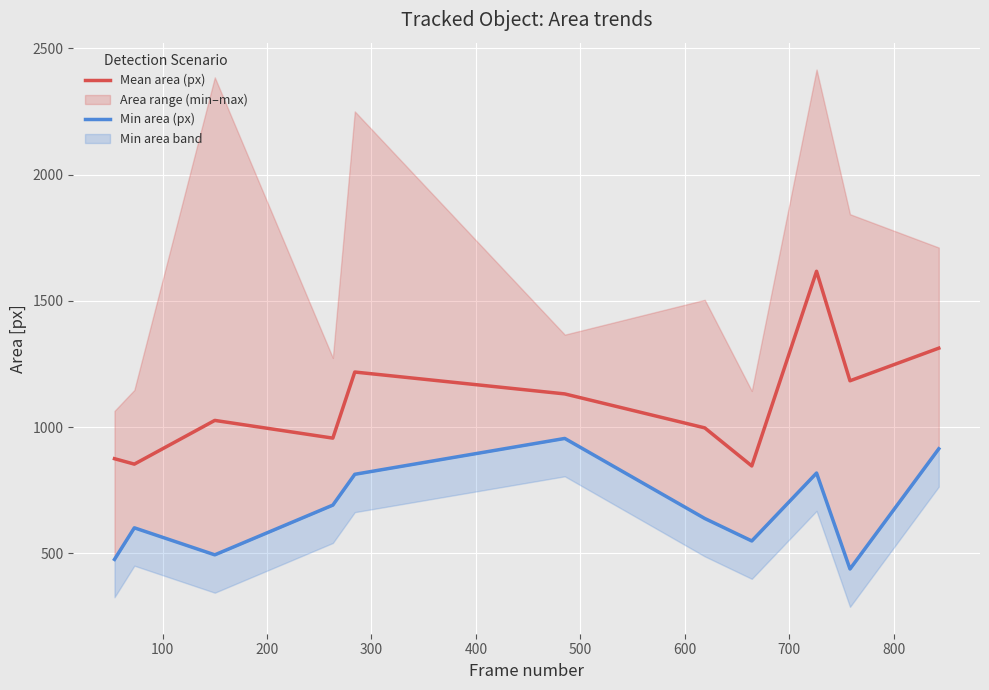

What is the minimum value for Mean area (px)?

846.0